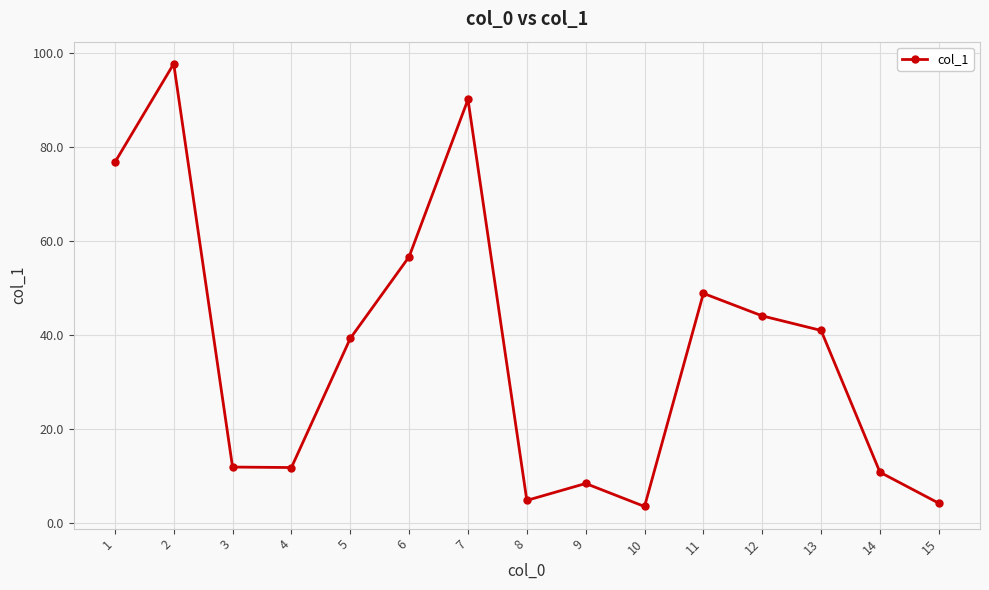

Which has a higher value, 11 or 9?

11